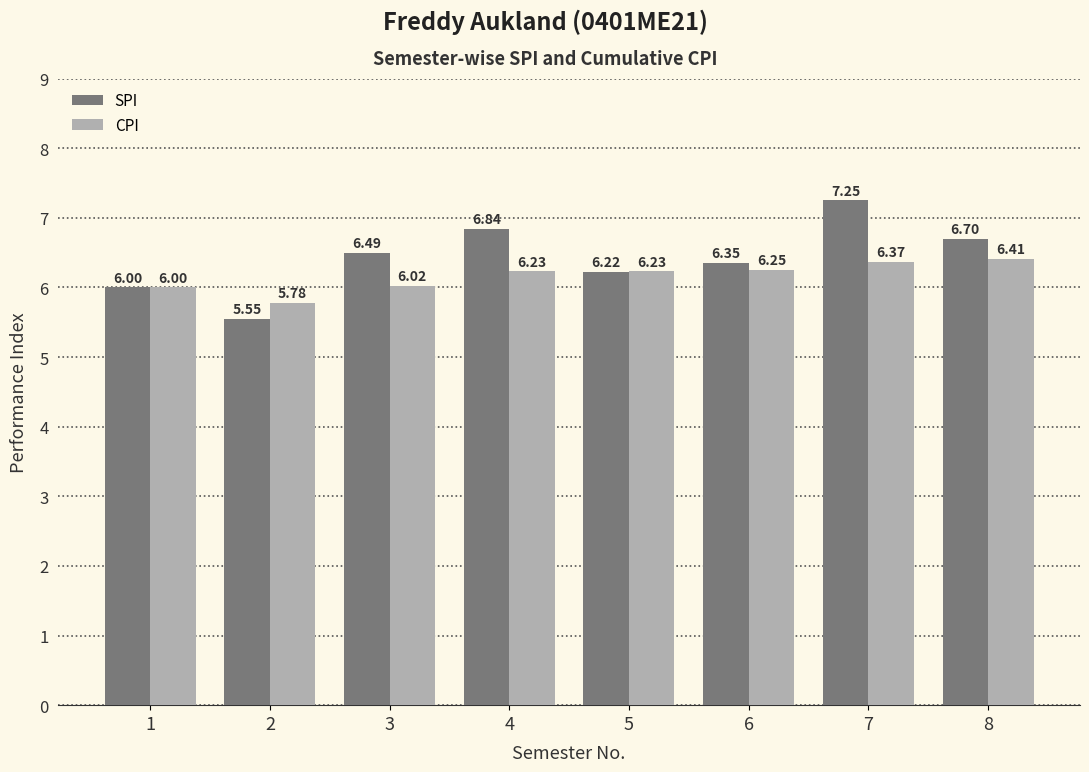

List the series in order of their peak value, highest first.

SPI, CPI